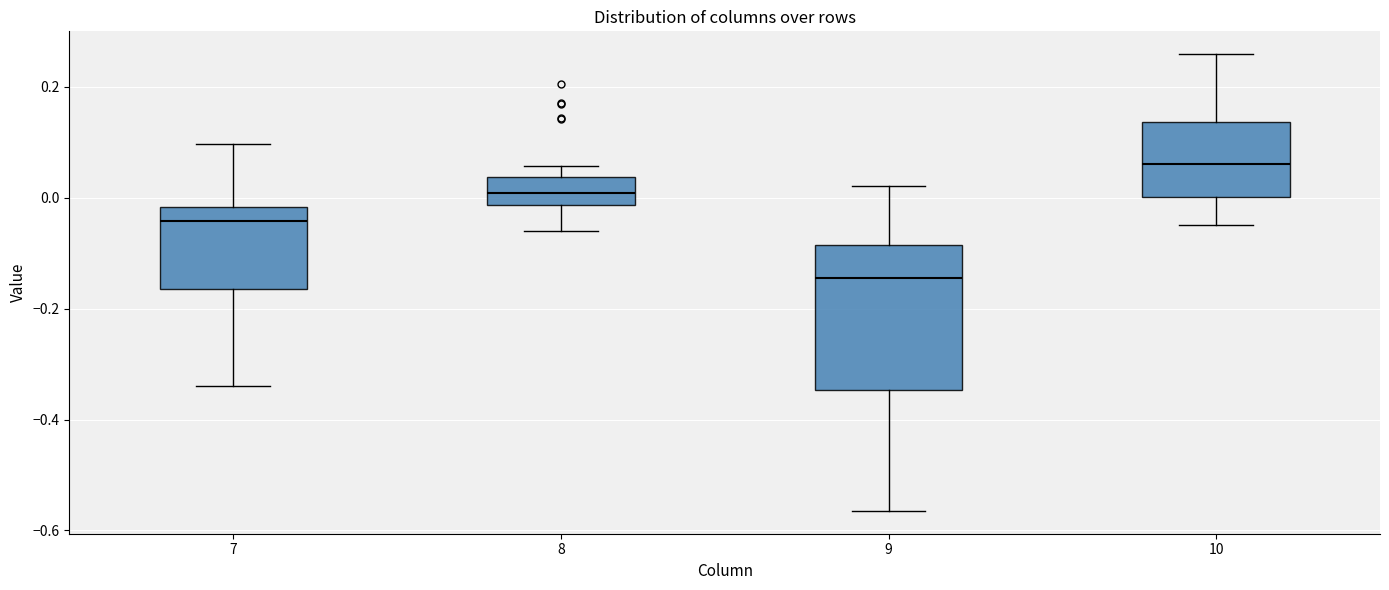

Reading left to right, read every box against the y-axis: the position of its median line, the range the box covers, and the ends of its whiskers. The values are not printed on the chart, so give them approximately, as read against the axis.

7: median -0.04, box -0.16 to -0.02, whiskers -0.34 to 0.10
8: median 0.00, box -0.02 to 0.04, whiskers -0.06 to 0.06
9: median -0.14, box -0.34 to -0.08, whiskers -0.56 to 0.02
10: median 0.06, box 0.00 to 0.14, whiskers -0.04 to 0.26